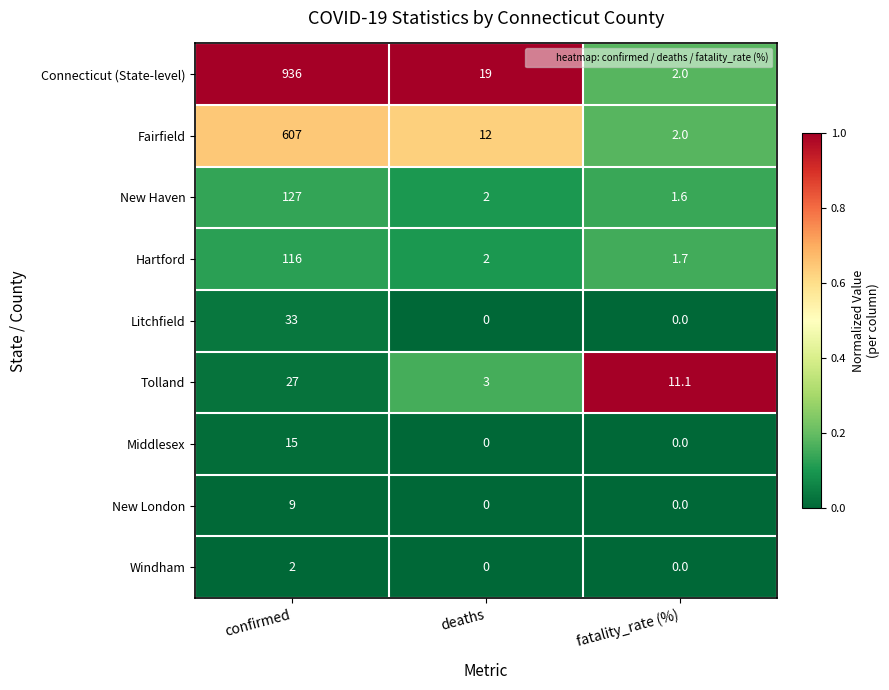

Which series has the largest total across all categories?

Connecticut (State-level)